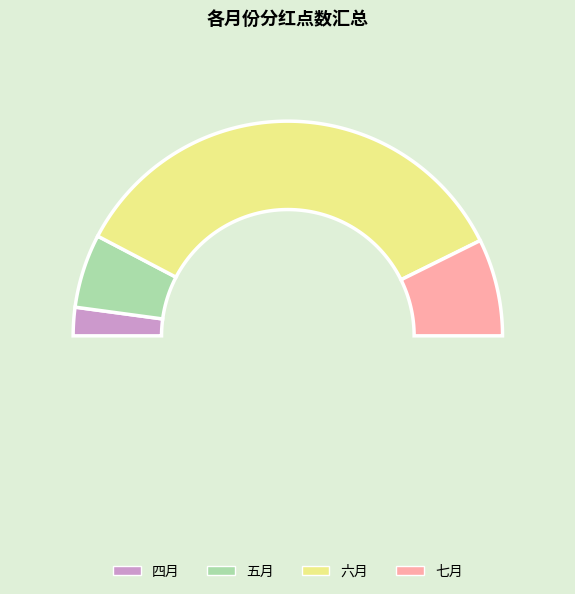

Combined, do 六月 and 四月 account for over 50%?

Yes